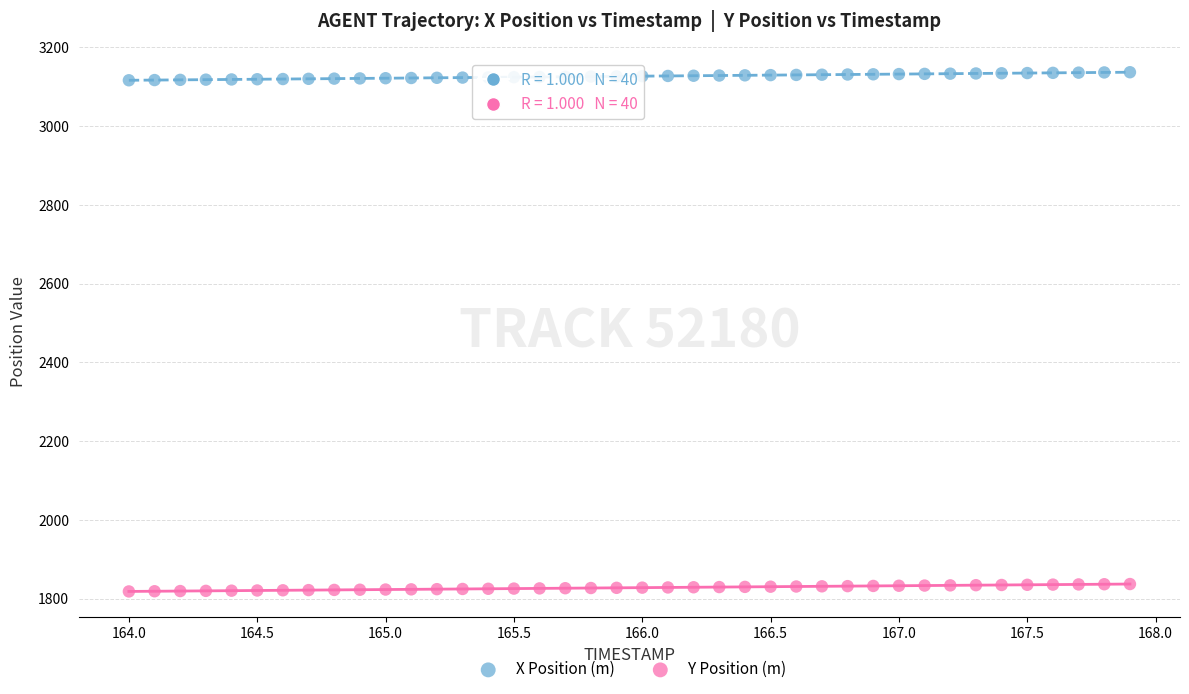

Which series contains the highest Y value?

X Position (m)